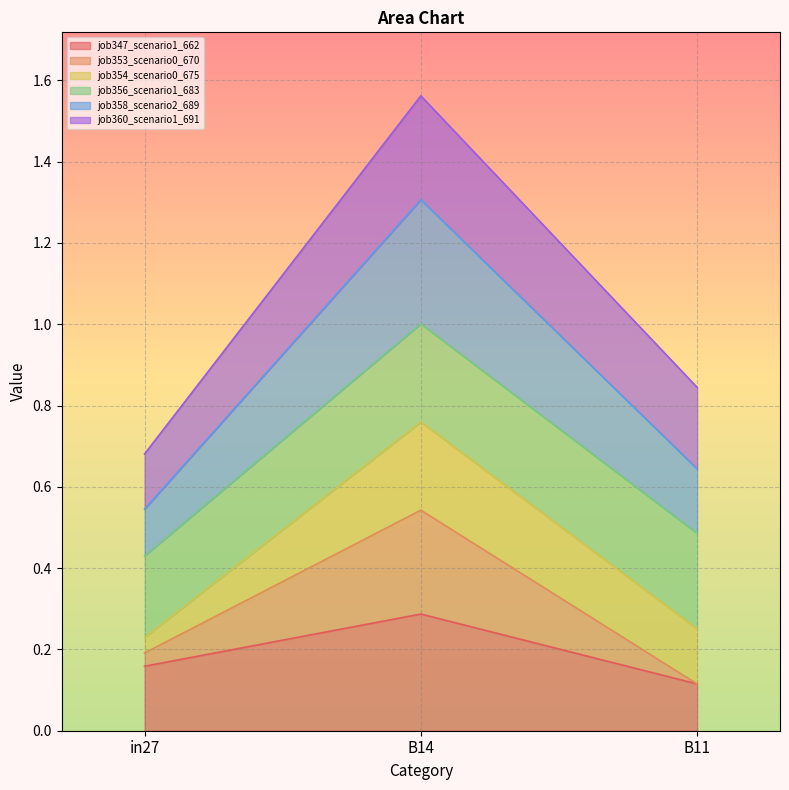

At which category is the sum across all series the highest?

B14